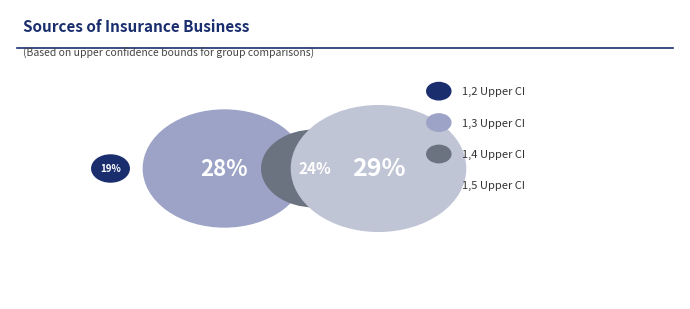

Does any single category account for the majority?

No